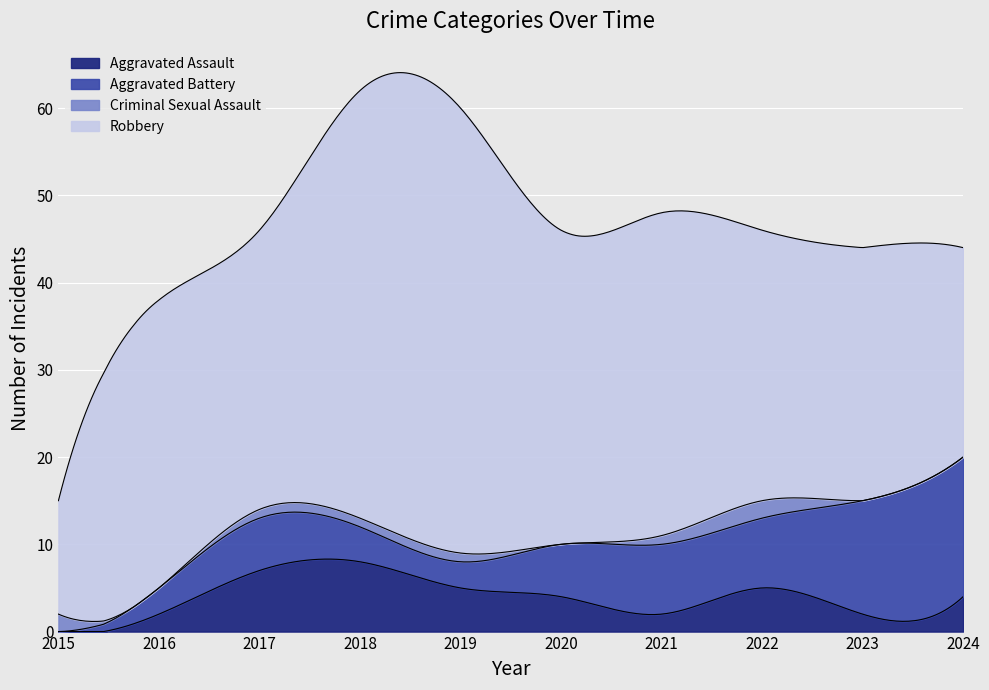

Where do Criminal Sexual Assault and Aggravated Battery first cross each other?

2015 and 2016